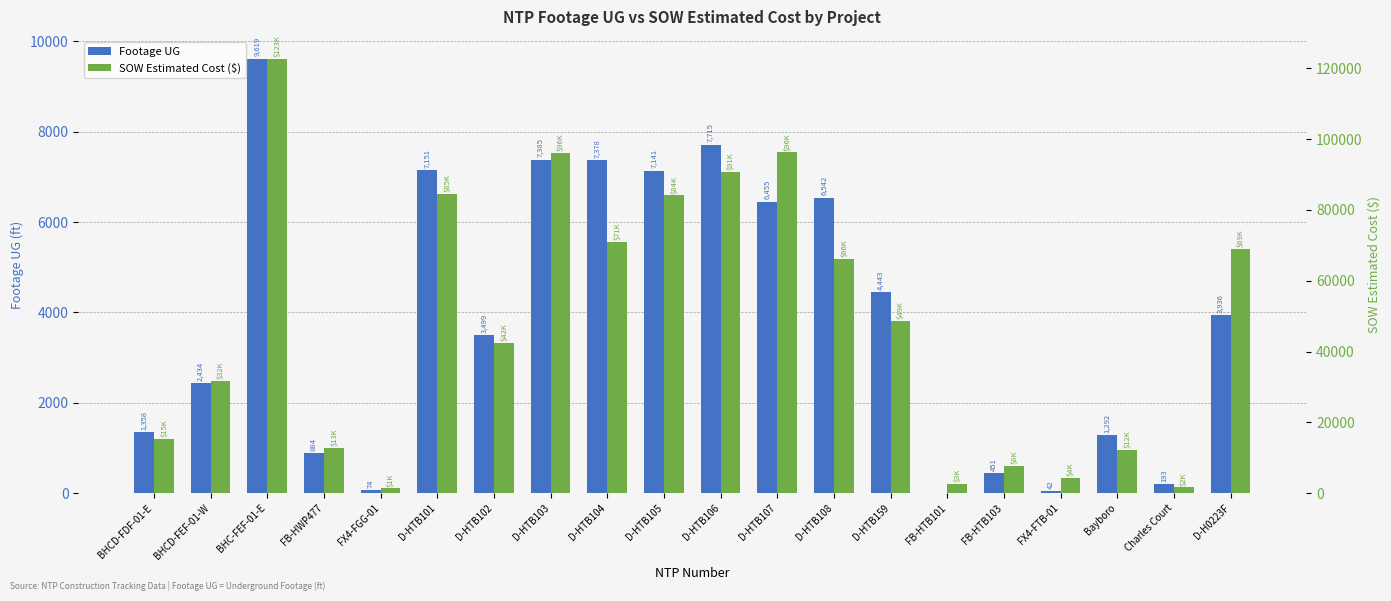

What value does the SOW Estimated Cost ($) series have at D-H0223F?

69076.0